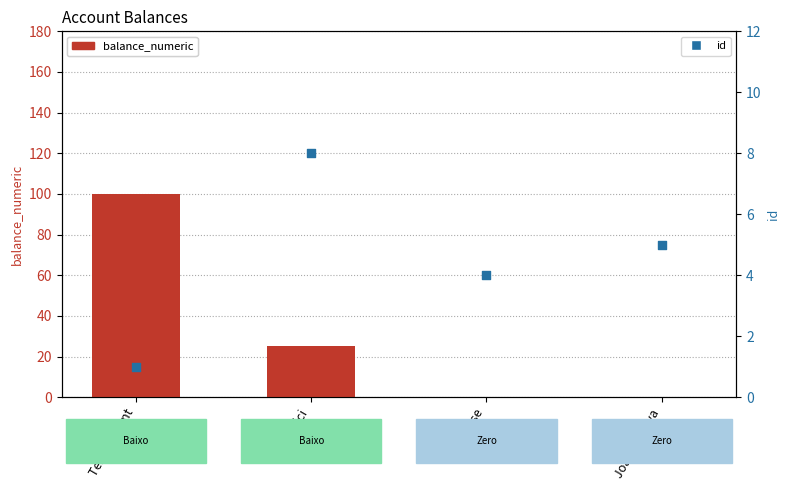

Which series has the largest total across all categories?

balance_numeric